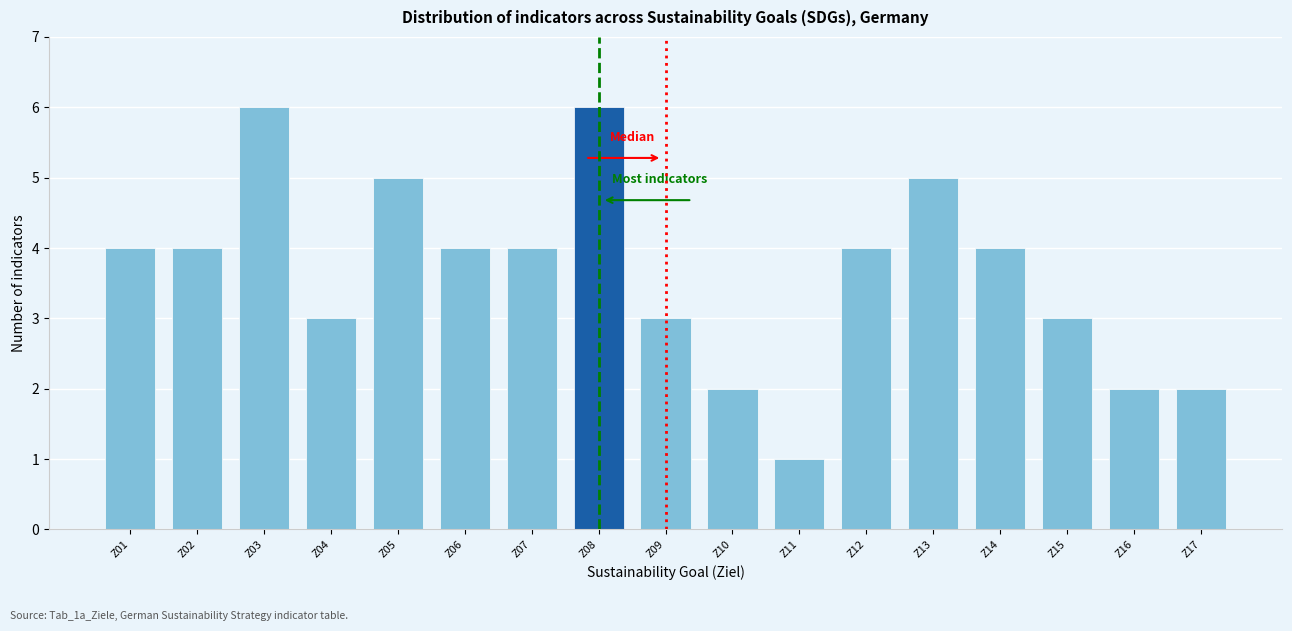

Reading left to right, what are all the values shown in this chart?

4	4	6	3	5	4	4	6	3	2	1	4	5	4	3	2	2